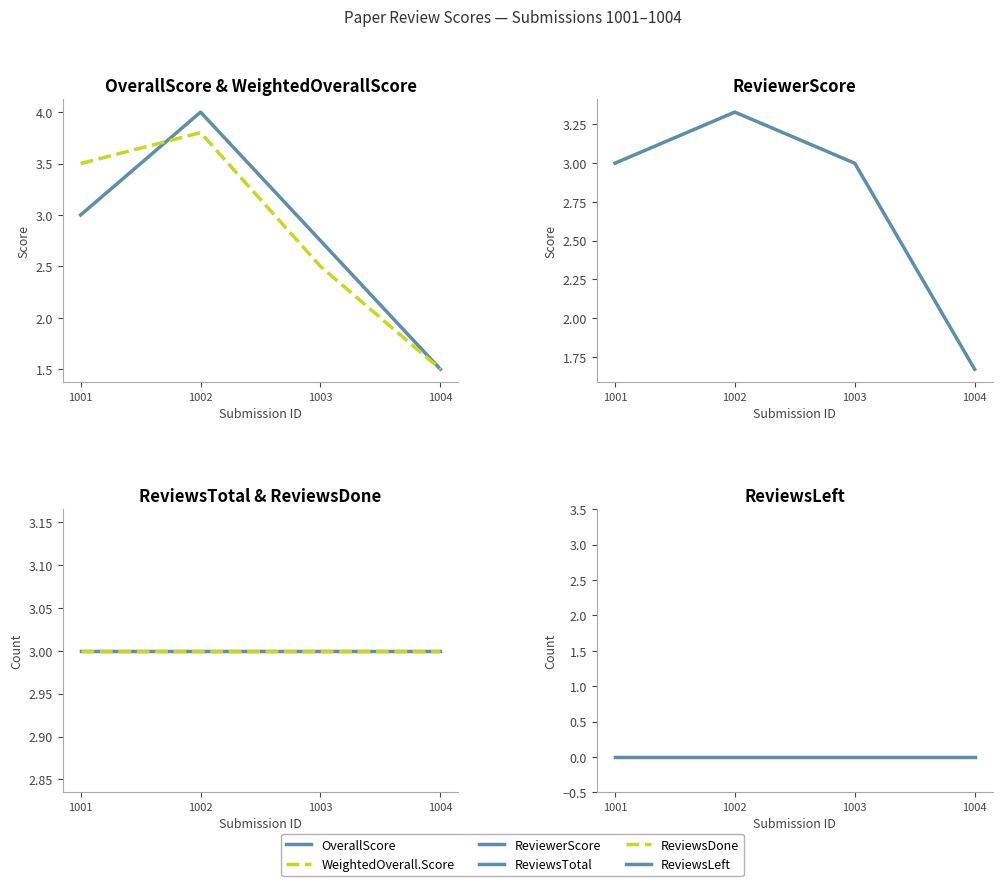

The value of WeightedOverall.Score at 1001 is 0.8. True or false?

False